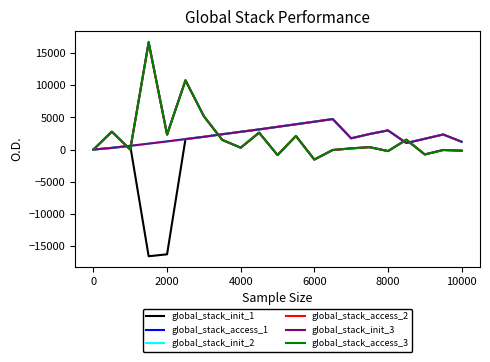

What is the difference between the maximum and minimum values in the global_stack_access_1 series?

18333.9